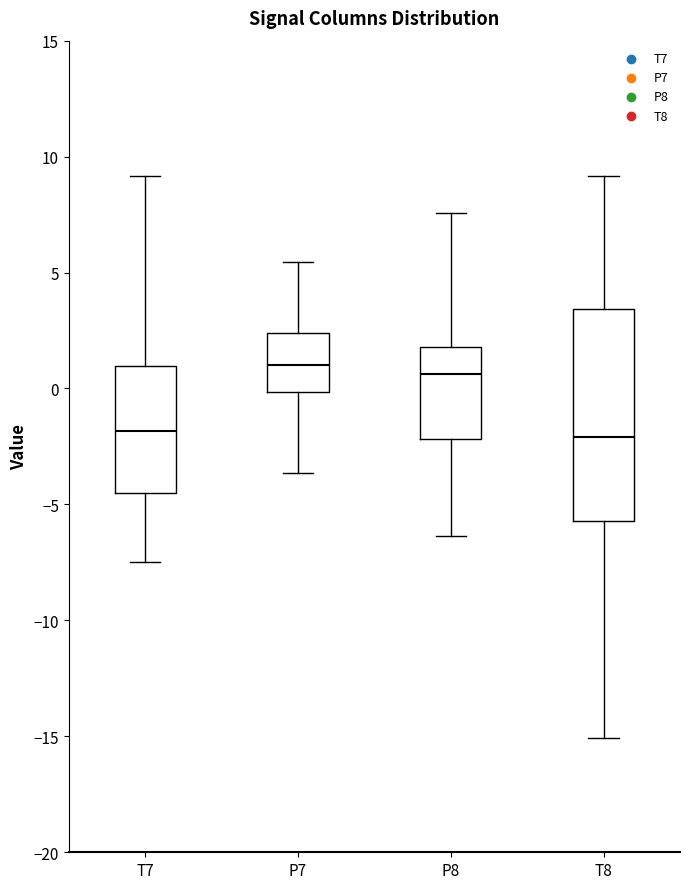

Reading left to right, transcribe this box plot: for each box, give where its median line is, the range the box spans, and where its two whiskers end, as read against the y-axis. The values are not printed on the chart, so give them approximately, as read against the axis.

T7: median -2.0, box -4.5 to 1.0, whiskers -7.5 to 9.0
P7: median 1.0, box 0.0 to 2.5, whiskers -3.5 to 5.5
P8: median 0.5, box -2.0 to 2.0, whiskers -6.5 to 7.5
T8: median -2.0, box -5.5 to 3.5, whiskers -15.0 to 9.0